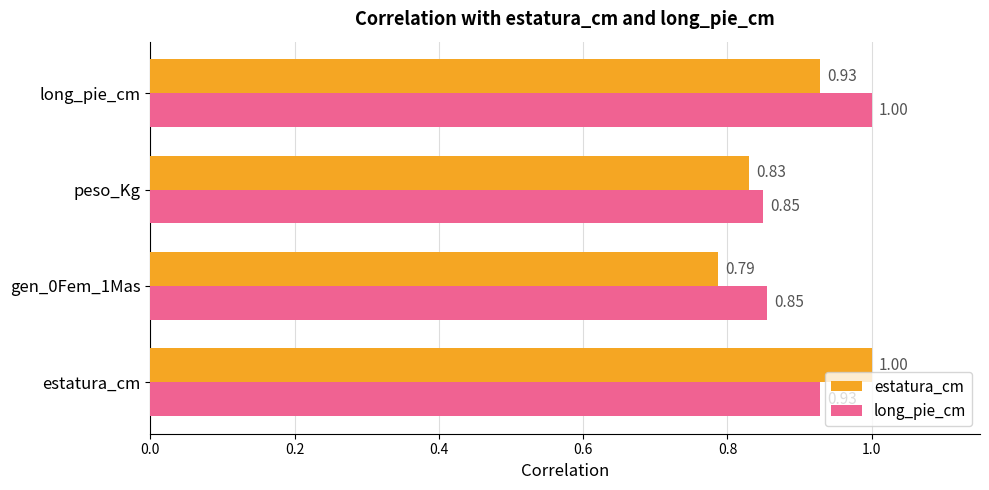

At how many categories does at least one series exceed 0?

4